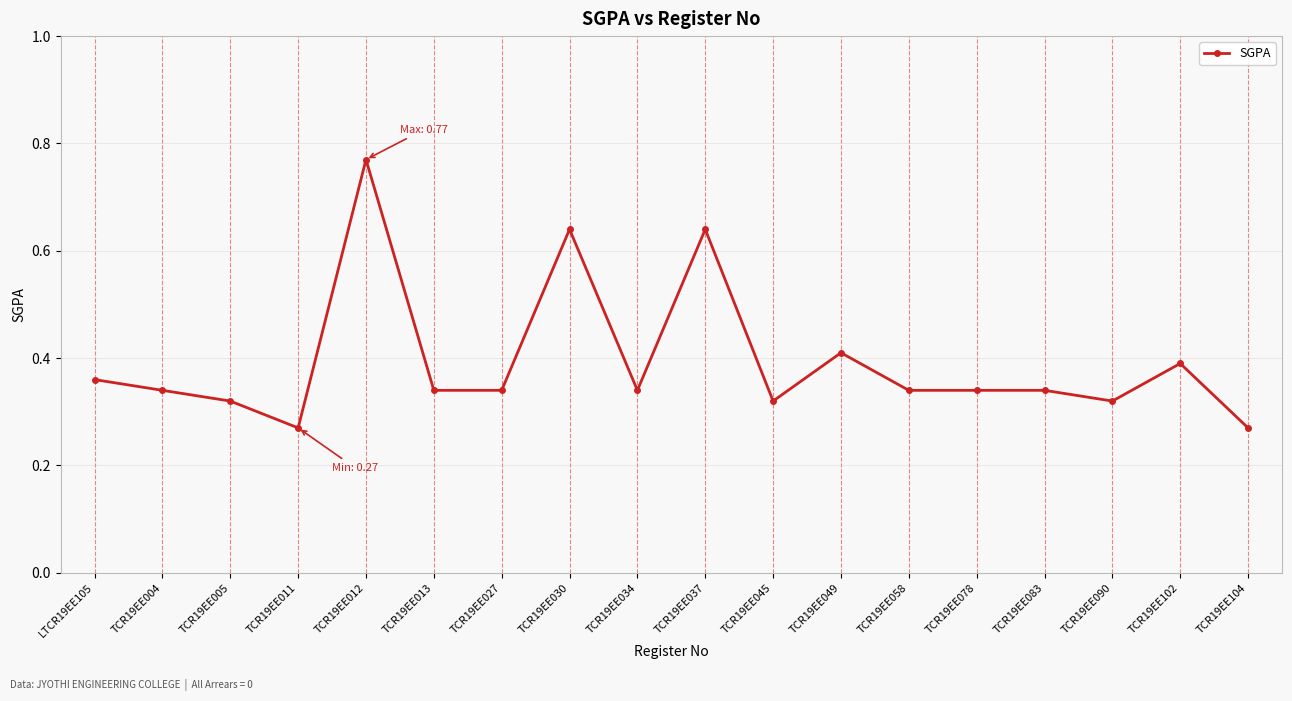

What is the label of the 2nd point from the right?

TCR19EE102